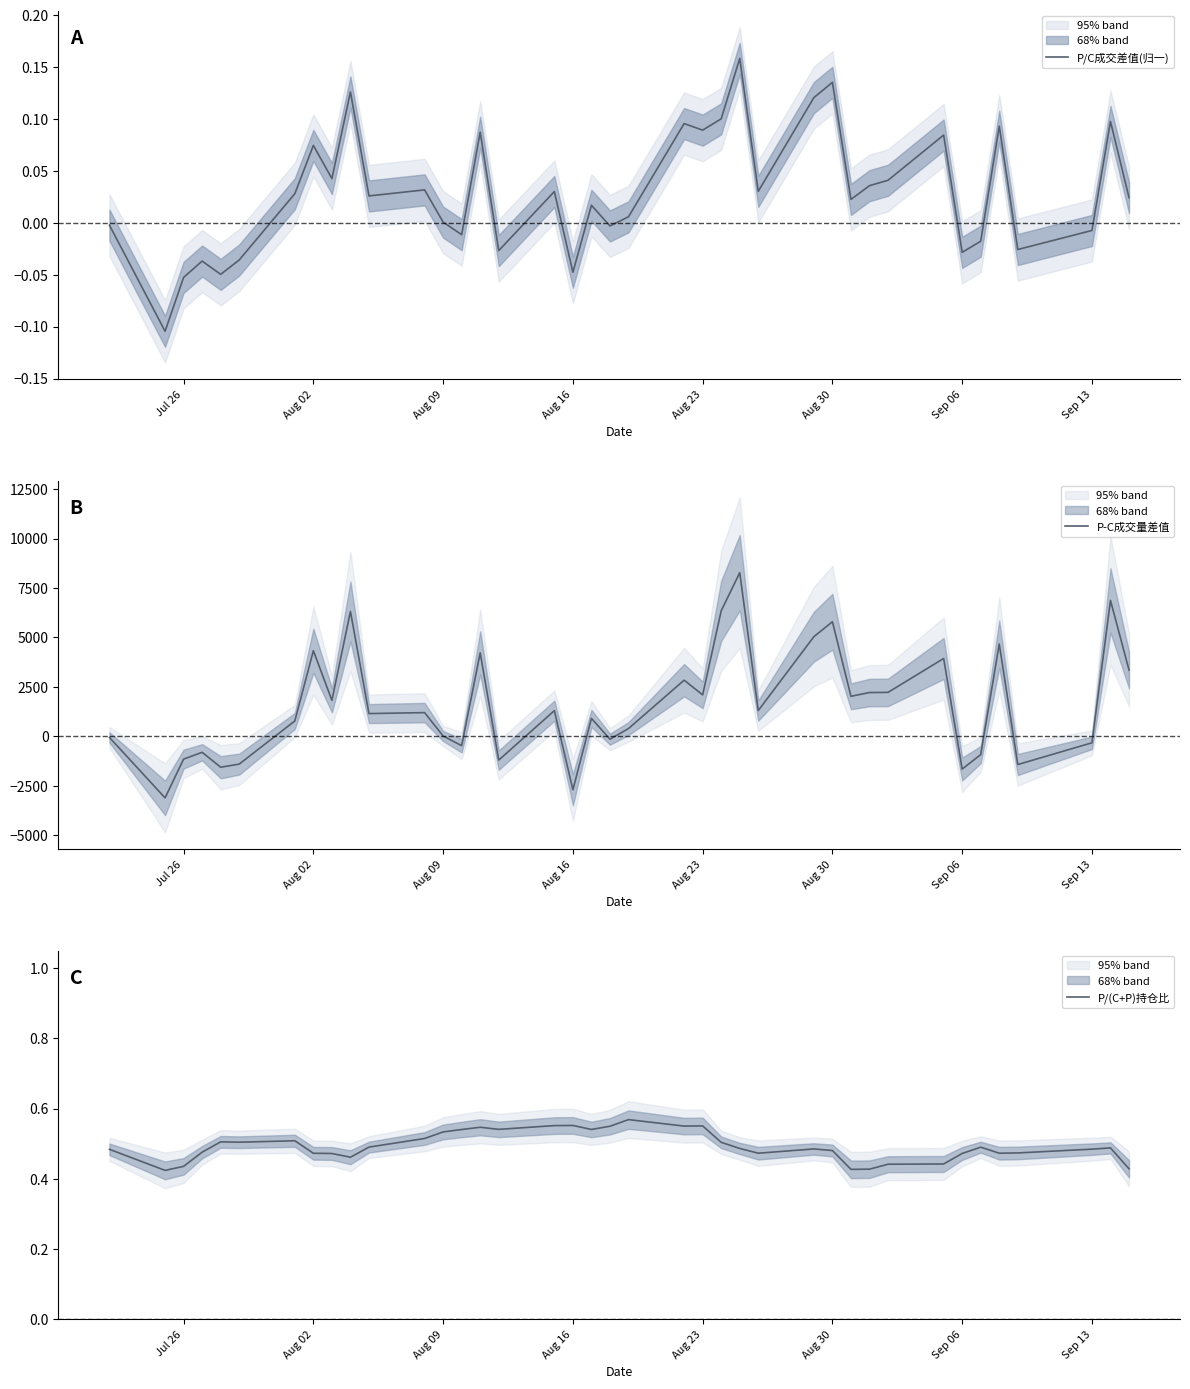

What is the difference between the maximum and minimum values in the P/C成交差值(归一) series?

0.3